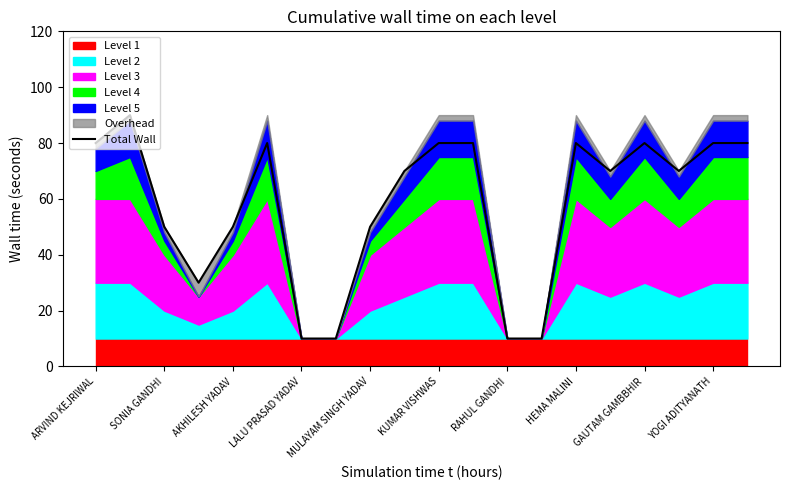

Count the number of values greater than 70.

9